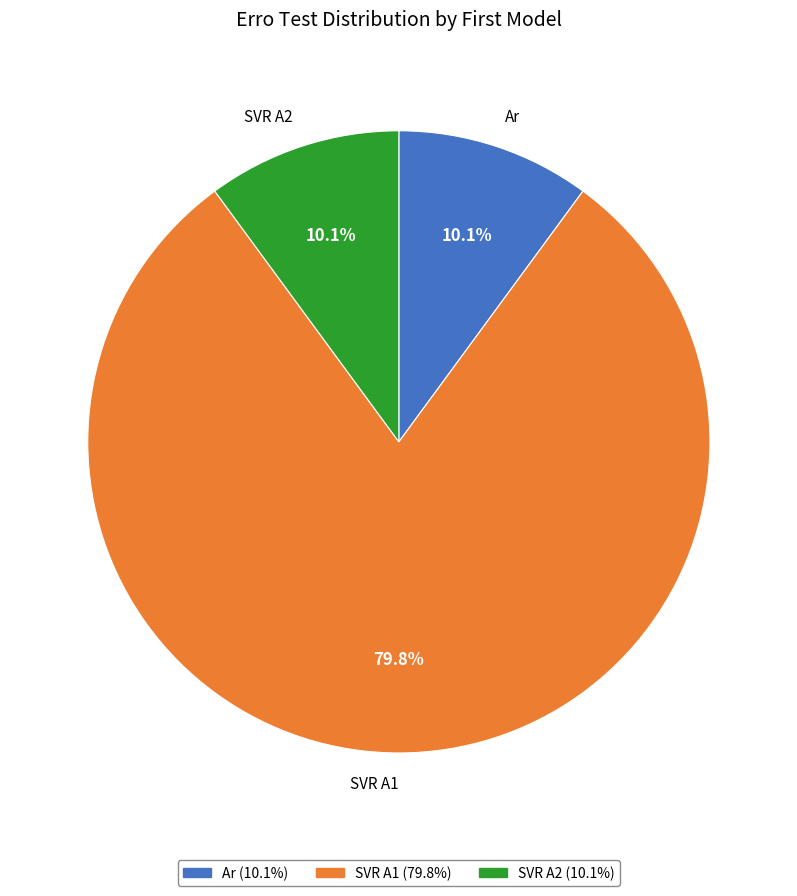

Count the number of slices in the pie.

3